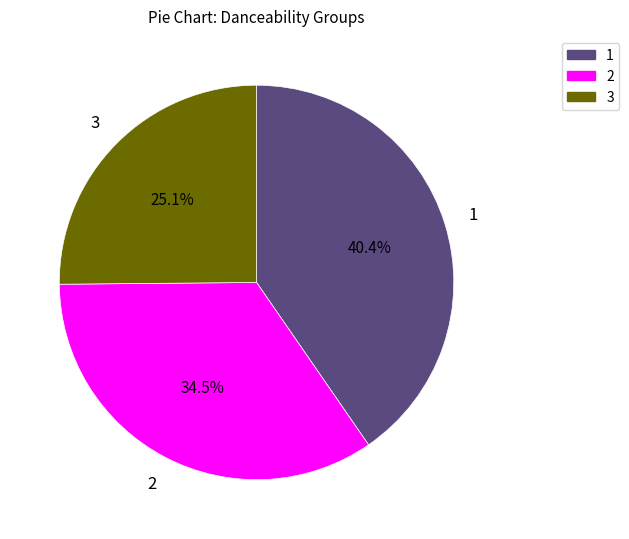

Does any single category account for the majority?

No